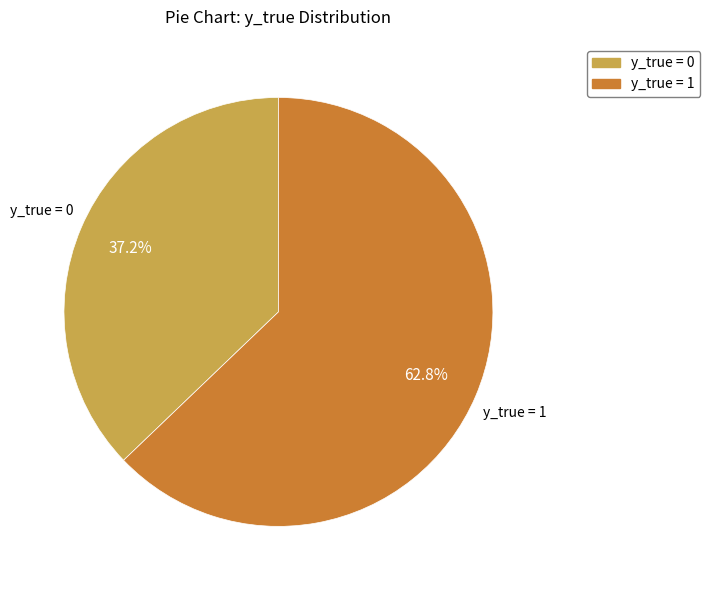

Does any single category account for the majority?

Yes